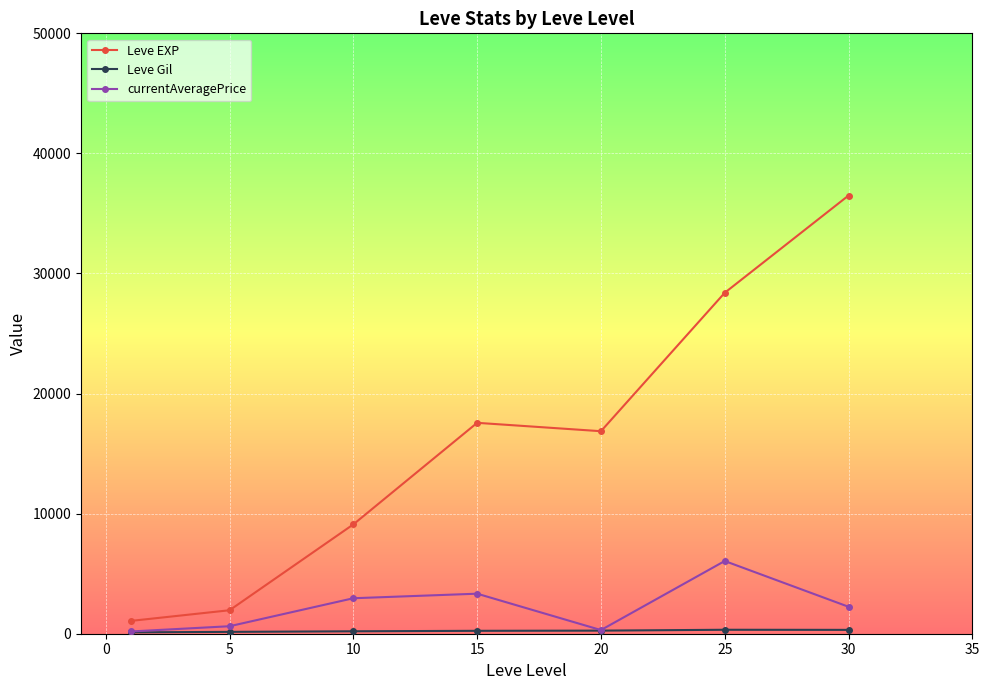

What is the maximum value shown in the chart?

36492.5